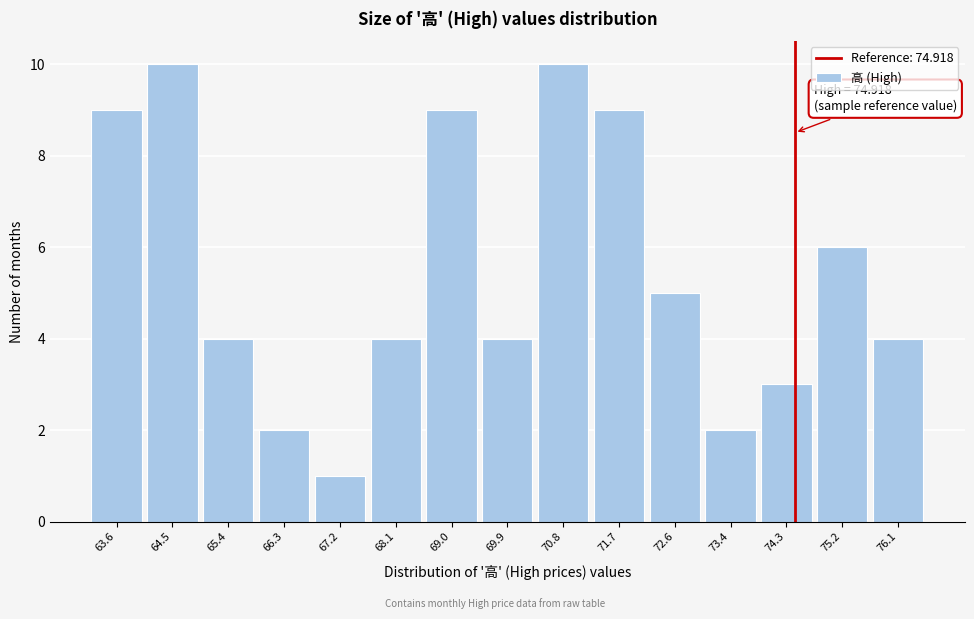

Reading left to right, list all the values displayed in this chart.

63.6=9	64.5=10	65.4=4	66.3=2	67.2=1	68.1=4	69.0=9	69.9=4	70.8=10	71.7=9	72.6=5	73.4=2	74.3=3	75.2=6	76.1=4